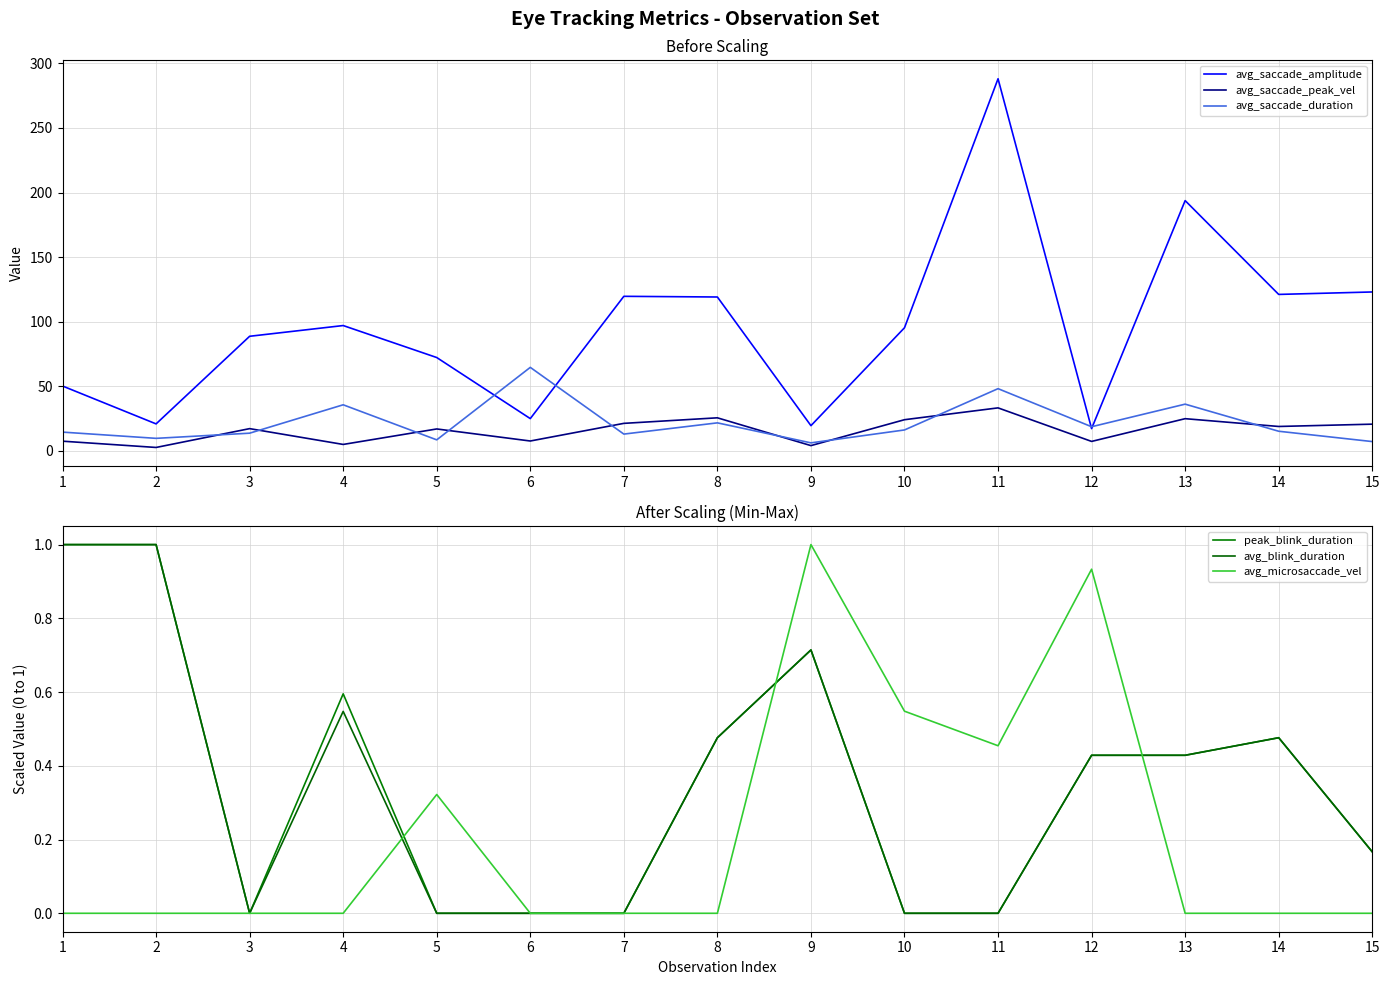

What are all the series names shown in the legend?

avg_saccade_amplitude, avg_saccade_peak_vel, avg_saccade_duration, peak_blink_duration, avg_blink_duration, avg_microsaccade_vel